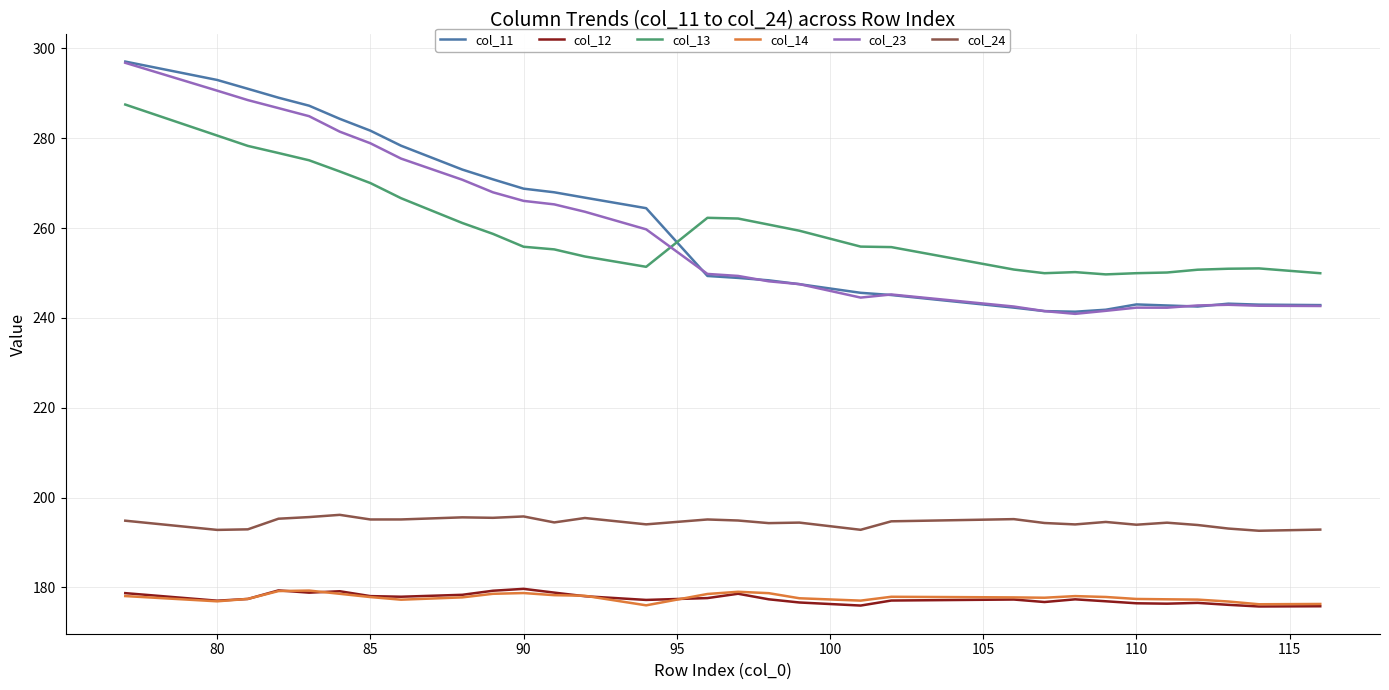

What is the highest value of the col_14 series?

179.3